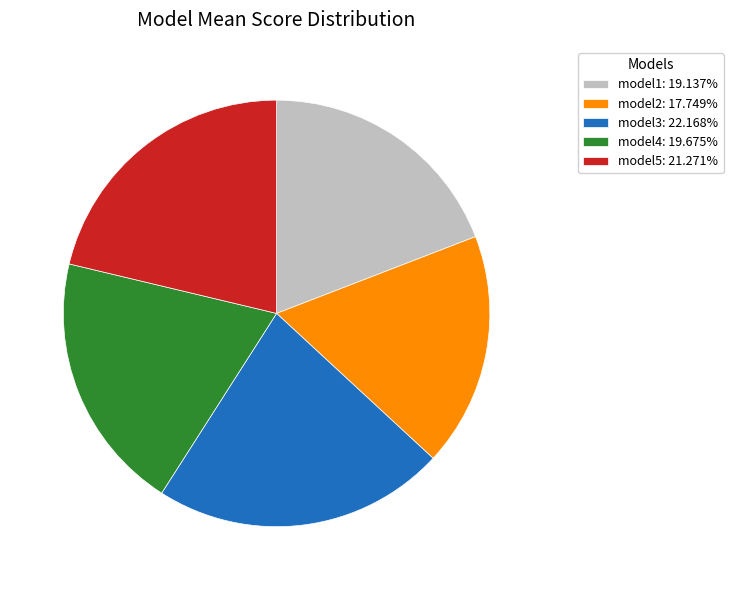

Does model5: 21.271% account for over 50% of the chart?

No